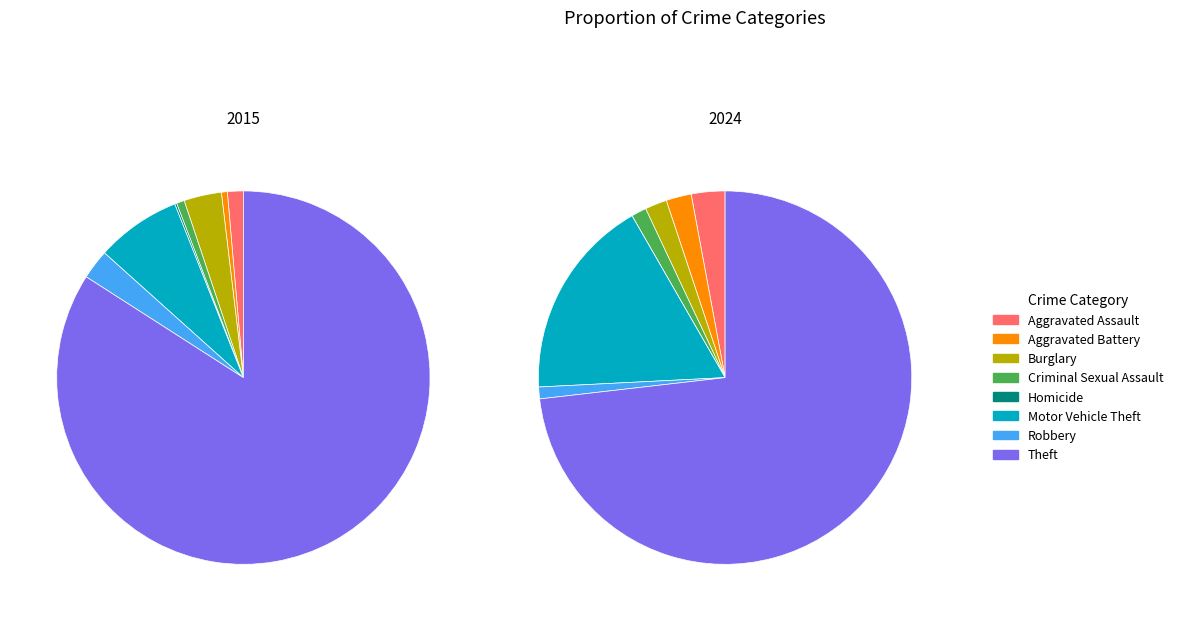

What percentage do Motor Vehicle Theft and Burglary together represent?

10.6%